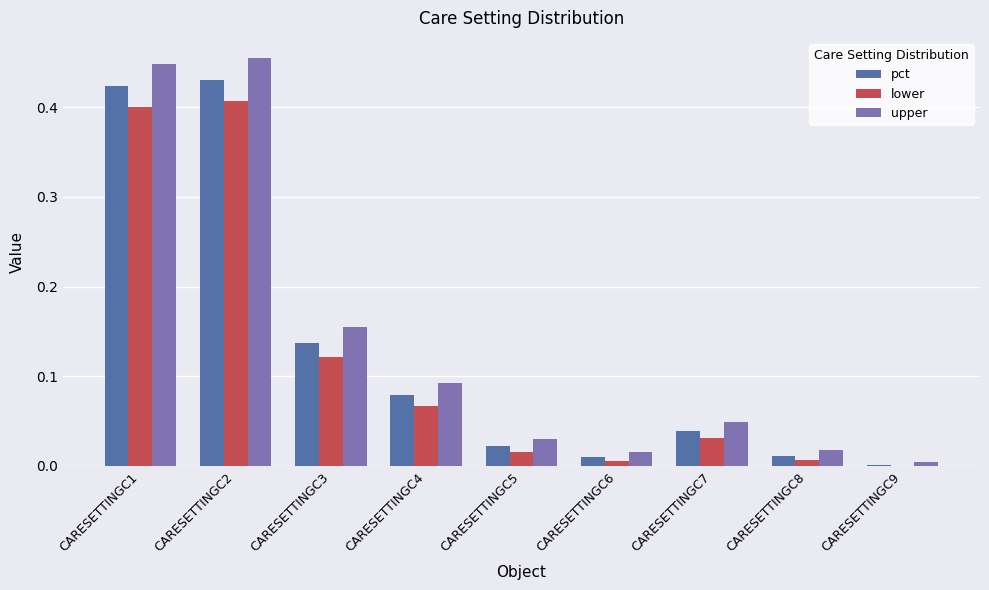

Which series changed the most between CARESETTINGC4 and CARESETTINGC6?

upper